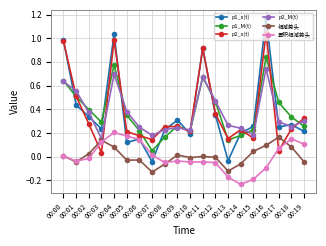

At 00:16, list the series in order from largest to smallest.

p1_x(t), p2_x(t), p1_M(t), p2_M(t), 相减势头, 累积相减势头